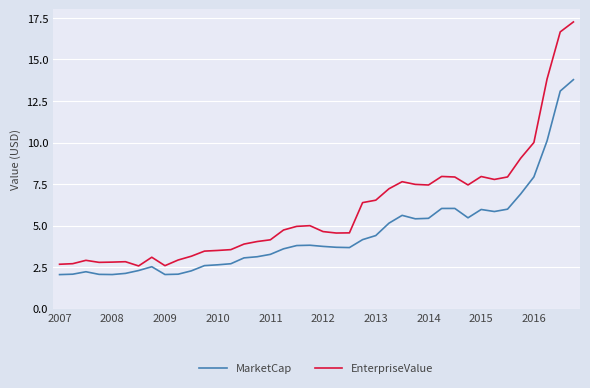

Which series has the largest total across all categories?

EnterpriseValue